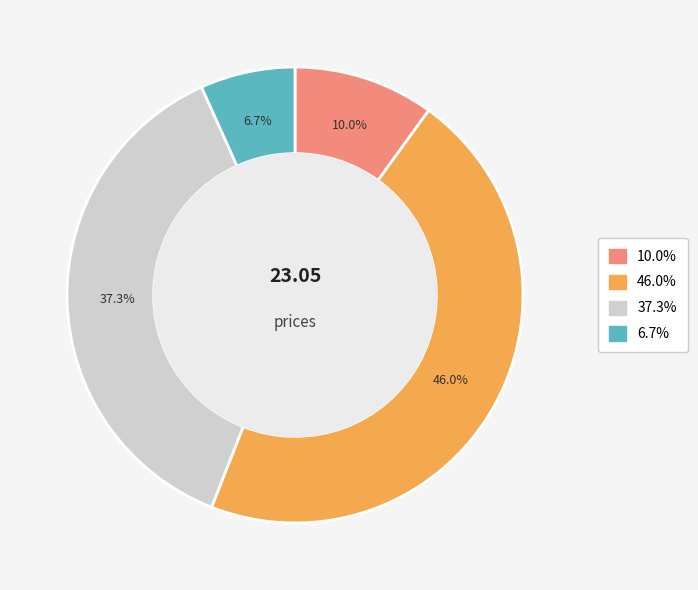

Is there any slice that represents more than half of the pie?

No